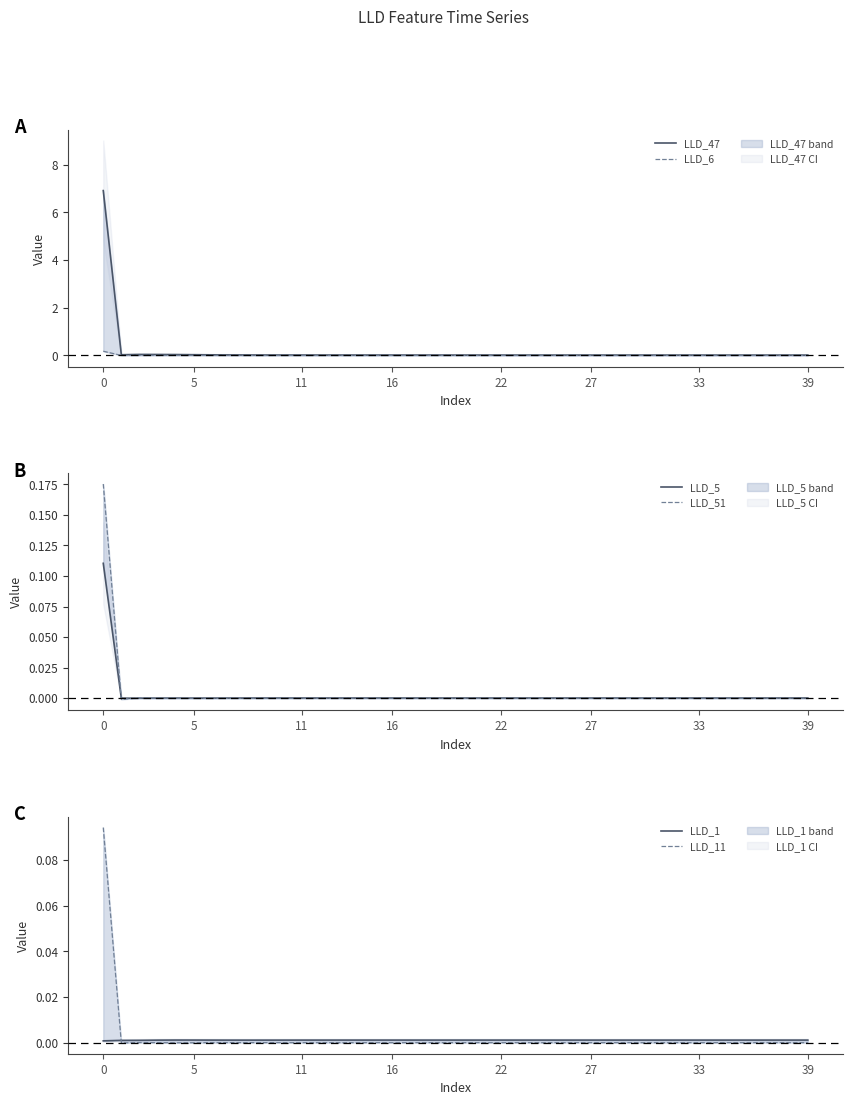

Is the value of LLD_5 at 20 greater than the value of LLD_1 at 11?

No